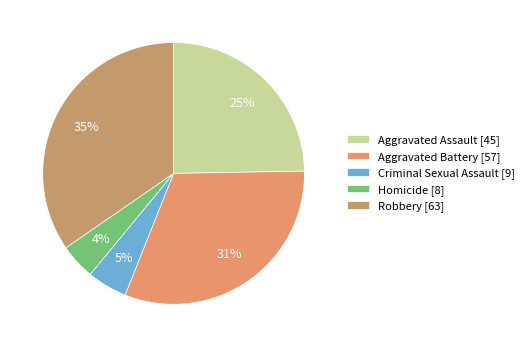

What is the ratio of the value at Aggravated Assault to the value at Criminal Sexual Assault?

5.0